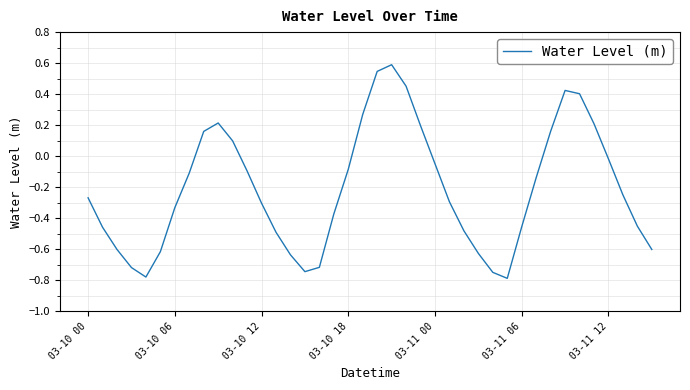

What is the greatest value displayed?

0.6